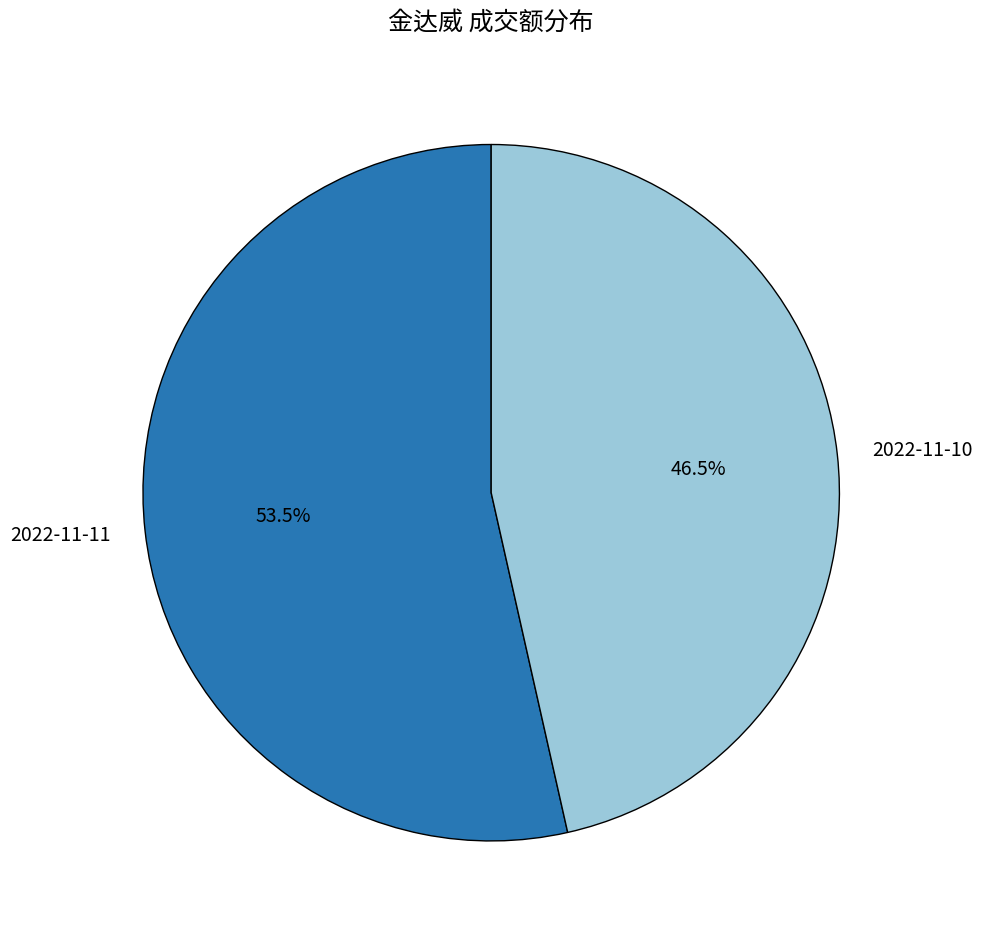

How many slices are in this pie chart?

2